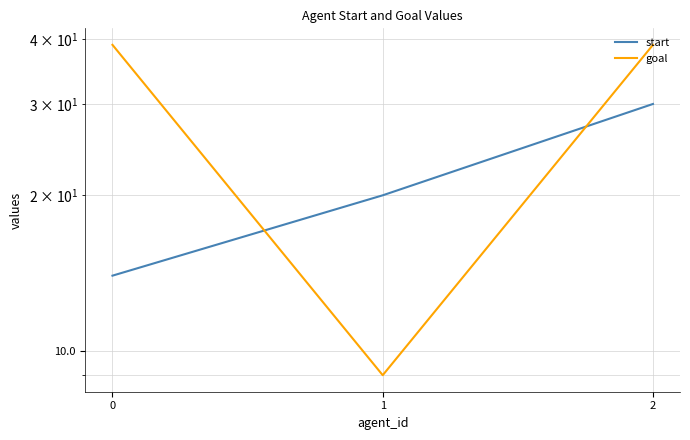

Rank the series by their maximum value, from highest to lowest.

goal, start